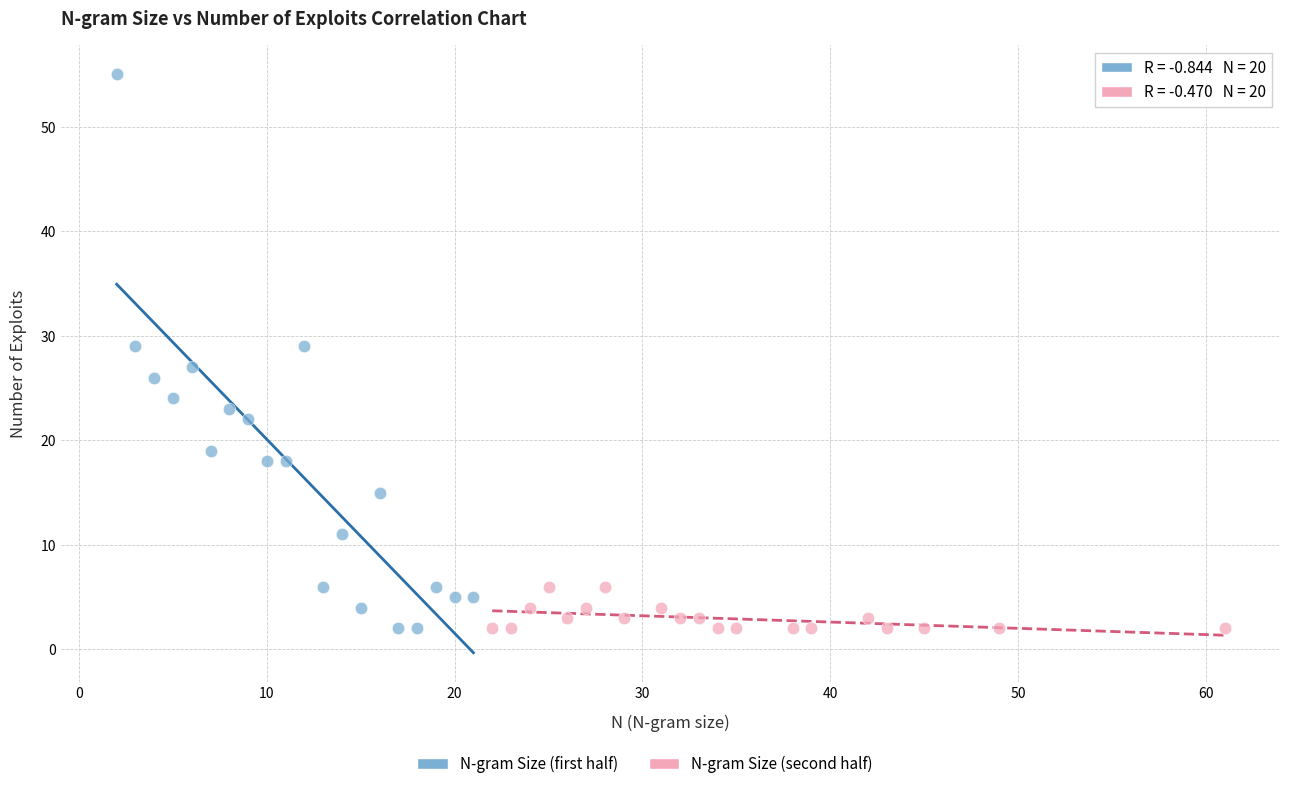

Which series has the widest spread of Y values?

N-gram Size (first half)